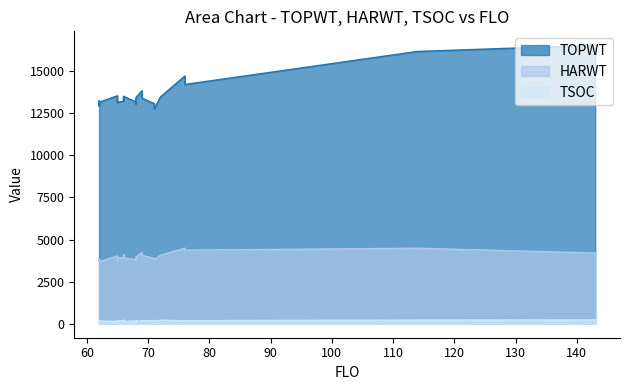

List the labels in order of HARWT value, smallest first.

62, 62, 62, 65, 68, 68, 71, 71, 68, 65, 62, 71, 66, 66, 66, 65, 66, 68, 65, 69, 72, 66, 143, 69, 76, 114, 76